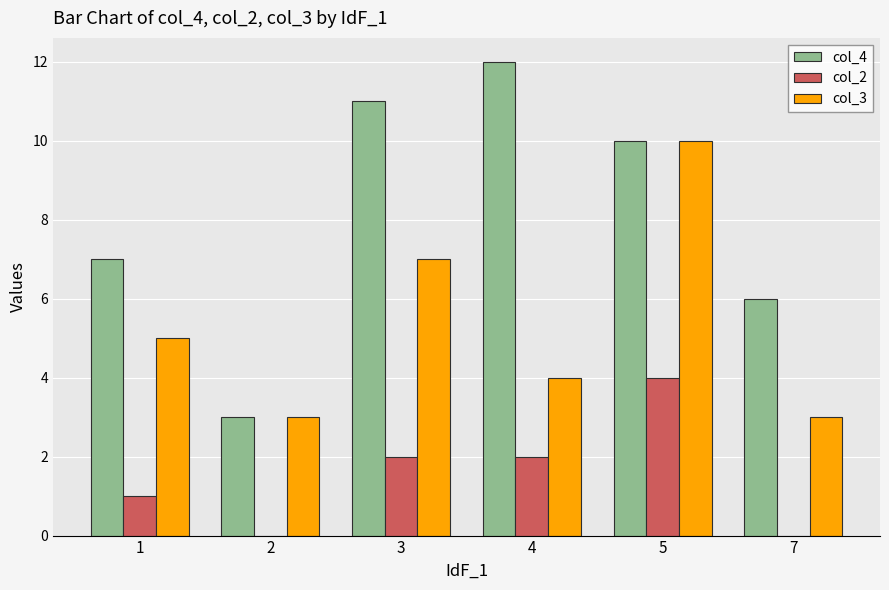

What are all the series names shown in the legend?

col_4, col_2, col_3